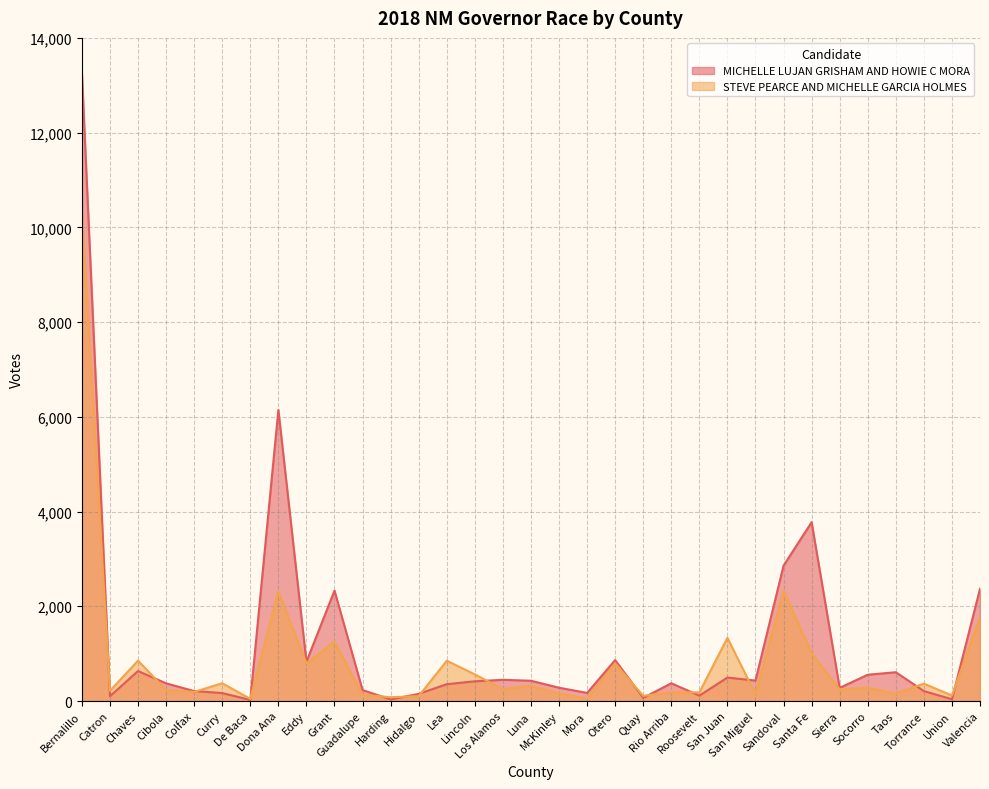

How many lines are shown in the chart?

2